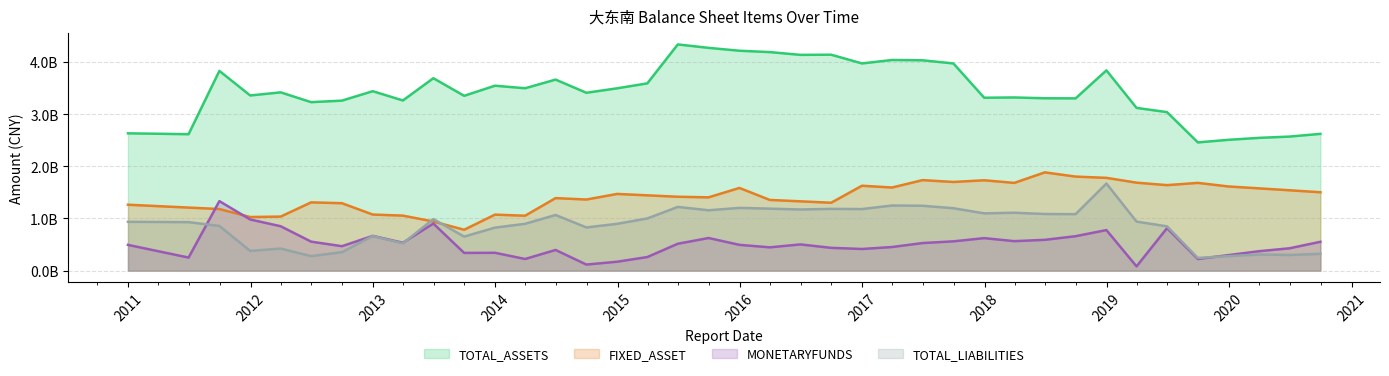

How many values in the MONETARYFUNDS series are below 495193214?

19